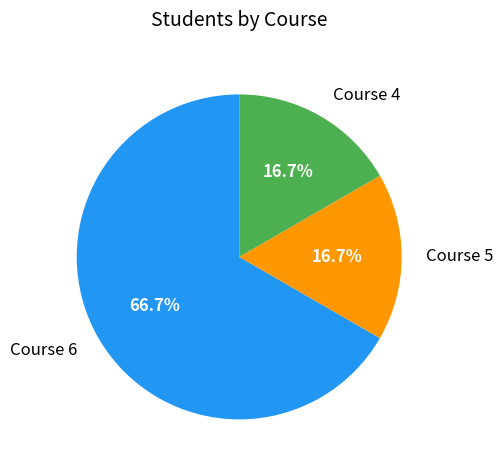

Between Course 6 and Course 5, which is larger?

Course 6